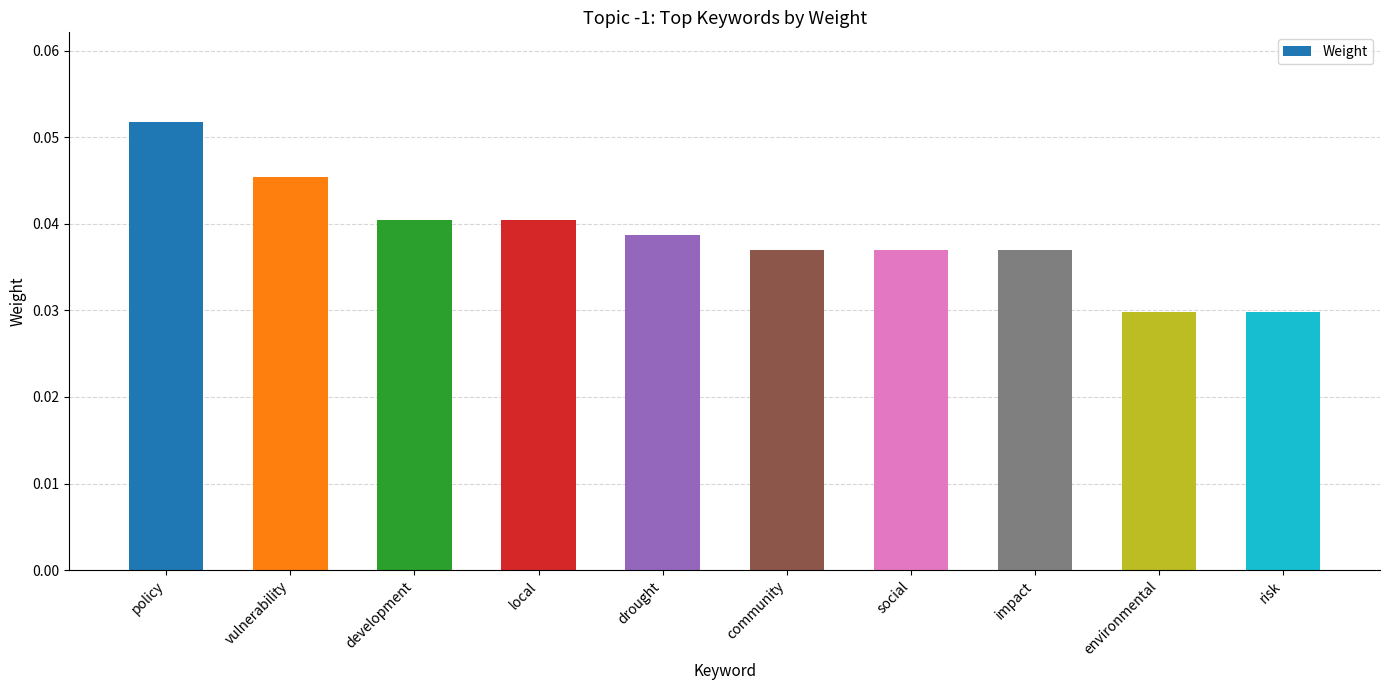

The chart shows a value of 0.1 at impact. True or false?

False